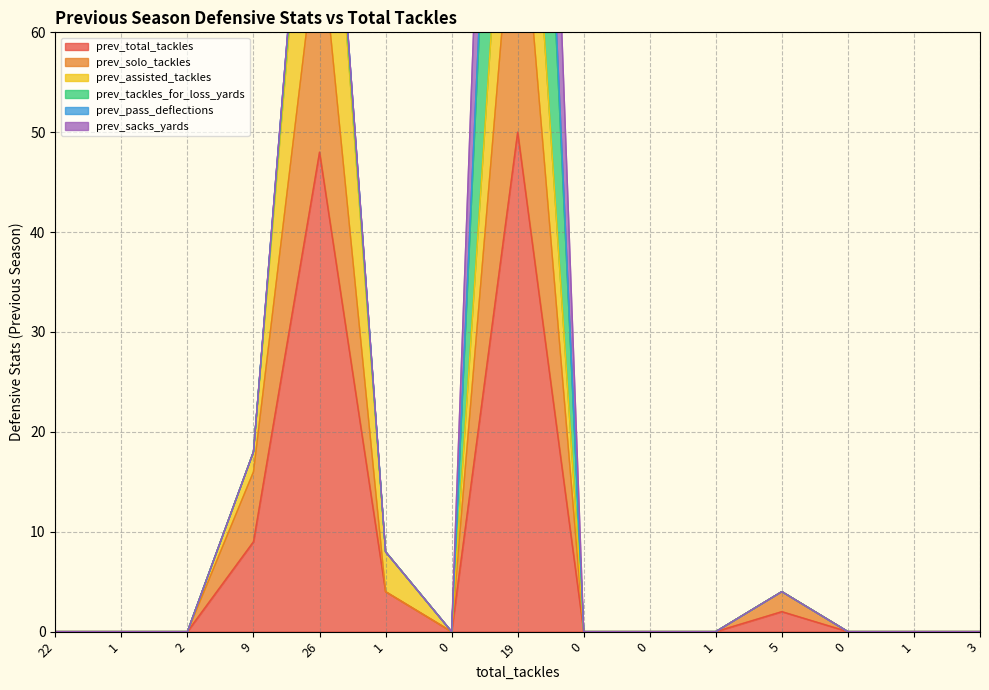

What is the highest value of the prev_assisted_tackles series?

100